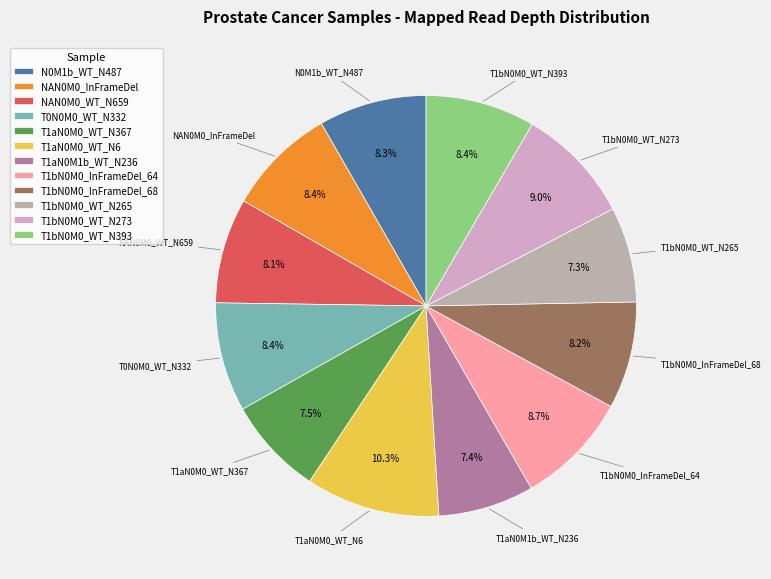

What is the total percentage of NAN0M0_InFrameDel and T1aN0M1b_WT_N236?

15.8%